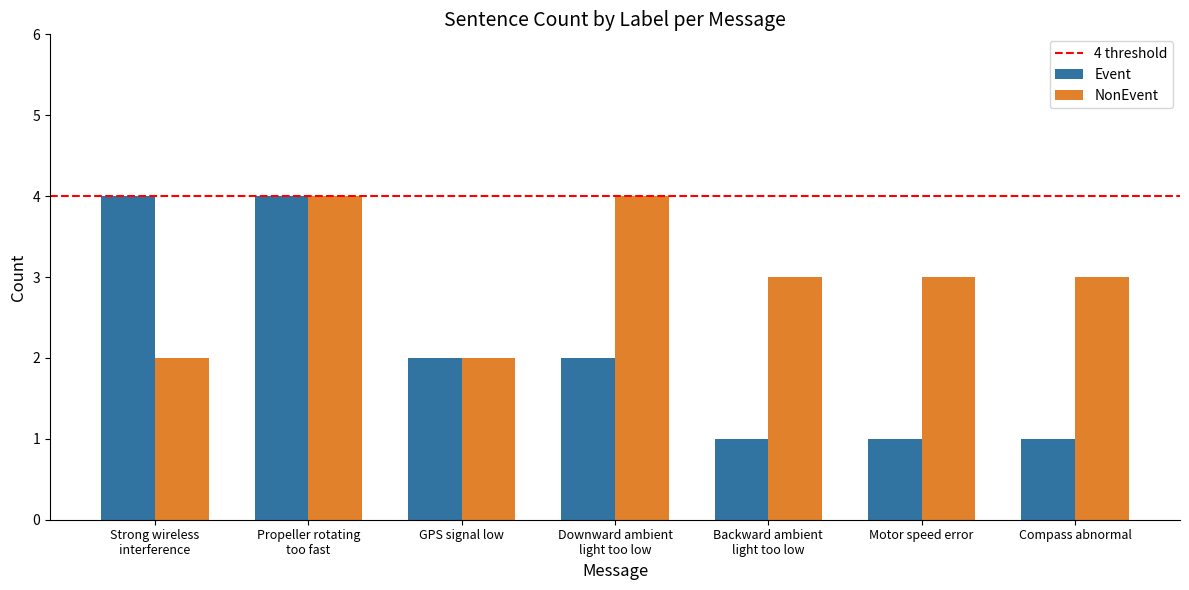

What position from the right is Motor speed error?

2